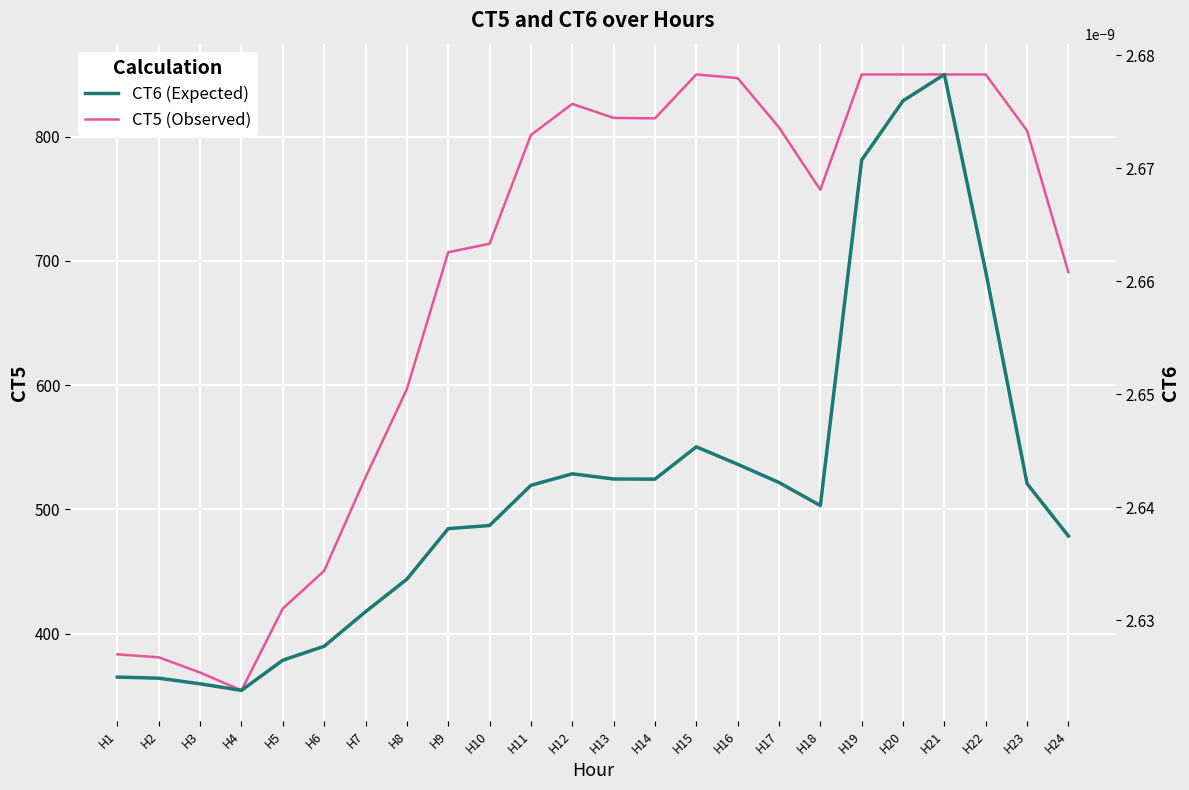

What is the difference between the second highest and second lowest values in the CT5 series?

481.4